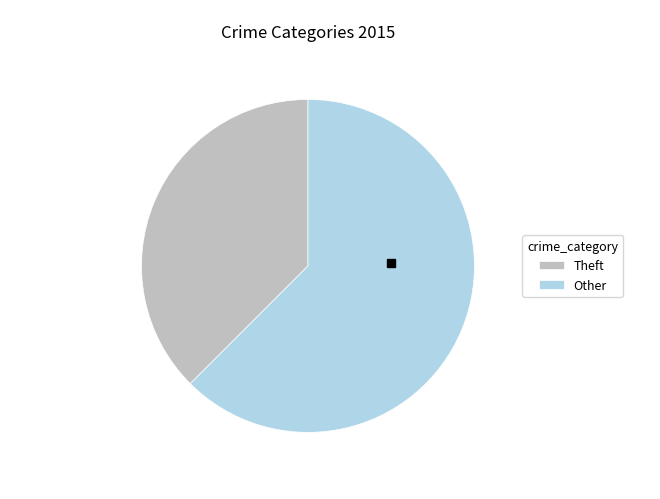

How many slices are in this pie chart?

2